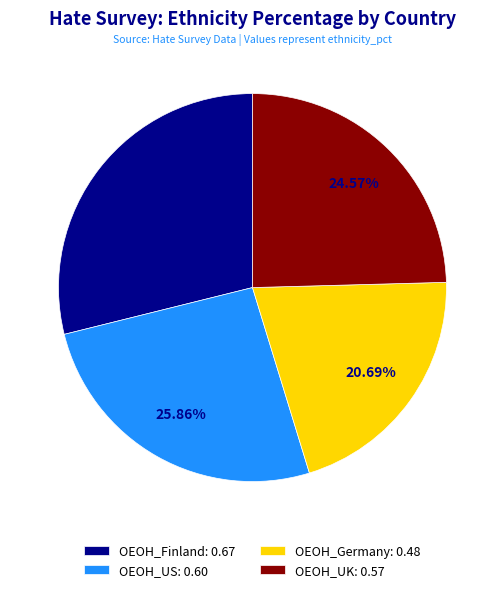

True or false: OEOH_UK accounts for 25% of the total.

True